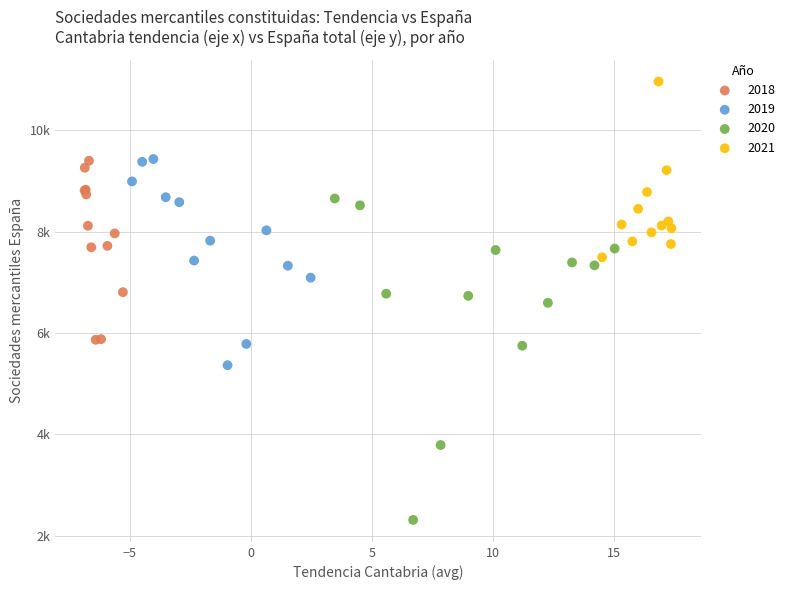

What are all the series names shown in the legend?

2018, 2019, 2020, 2021